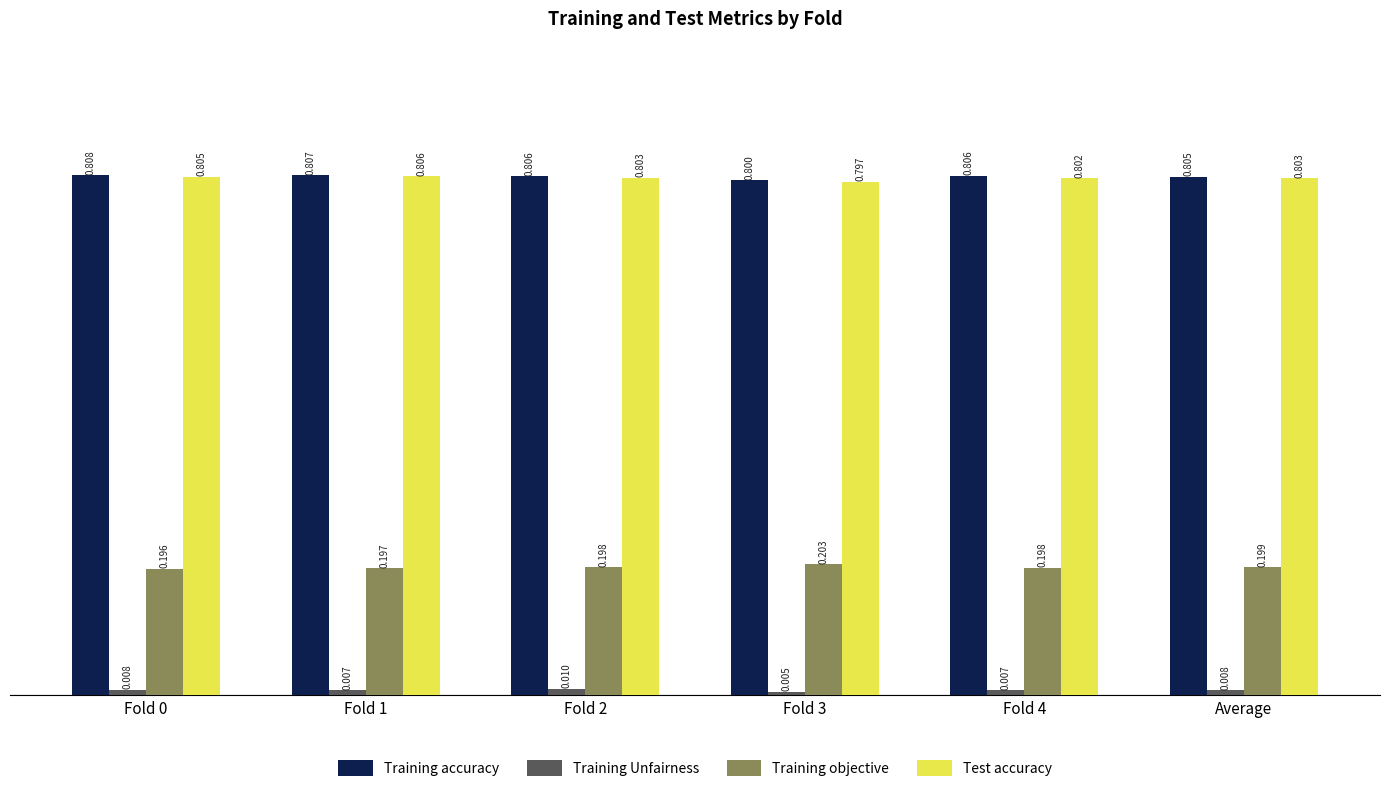

Rank the series by their maximum value, from highest to lowest.

Training accuracy, Test accuracy, Training objective, Training Unfairness